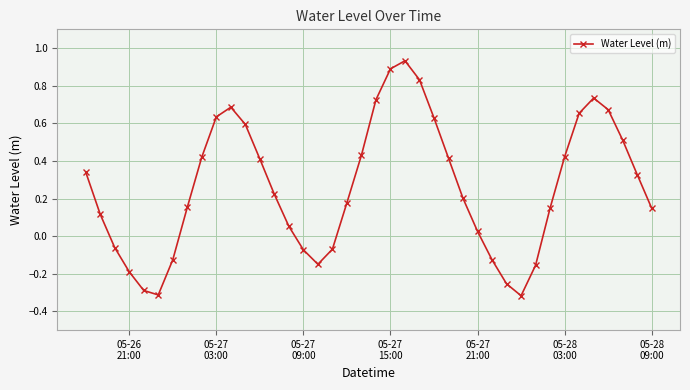

What is the difference between the maximum and second lowest values?

1.2